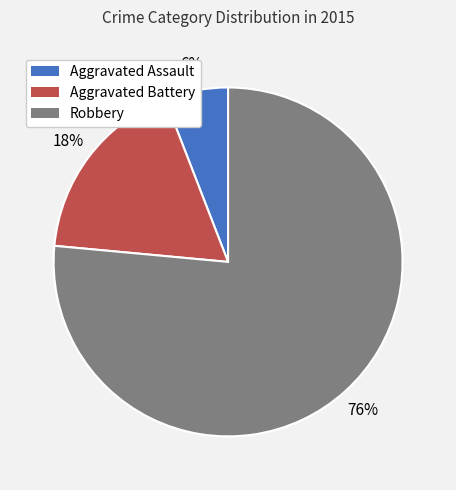

How many slices are in this pie chart?

3